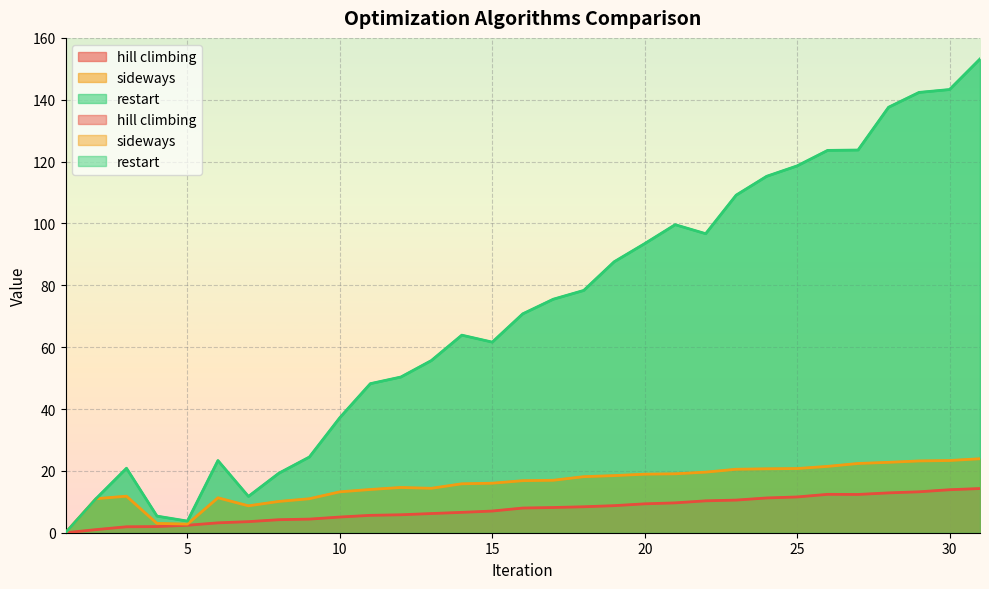

What is the value of the sideways point at the 10th from the left?

13.2